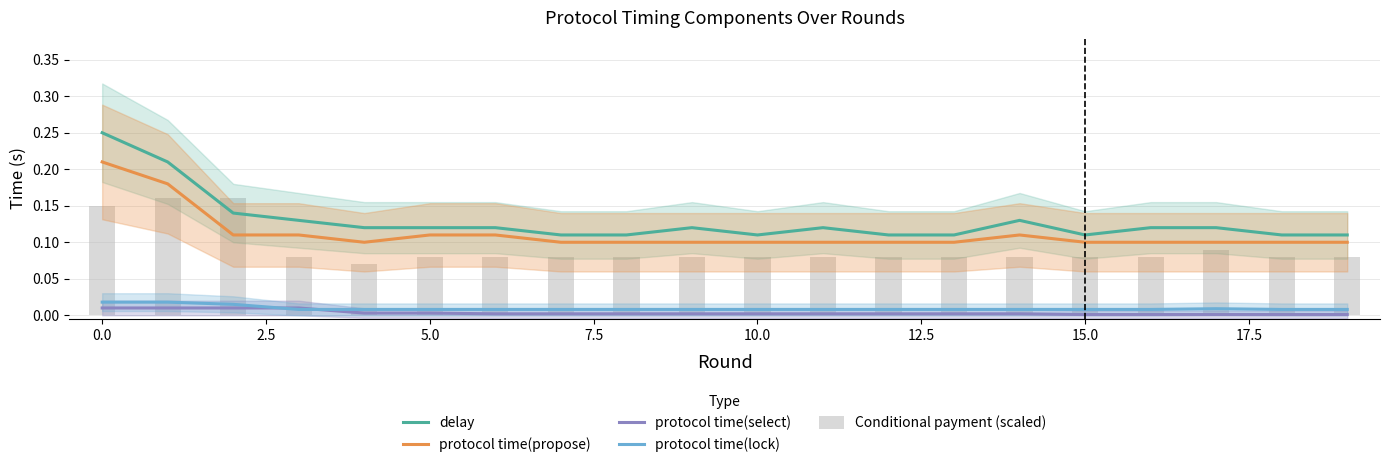

What is the total value across all series at 17.5?

0.3